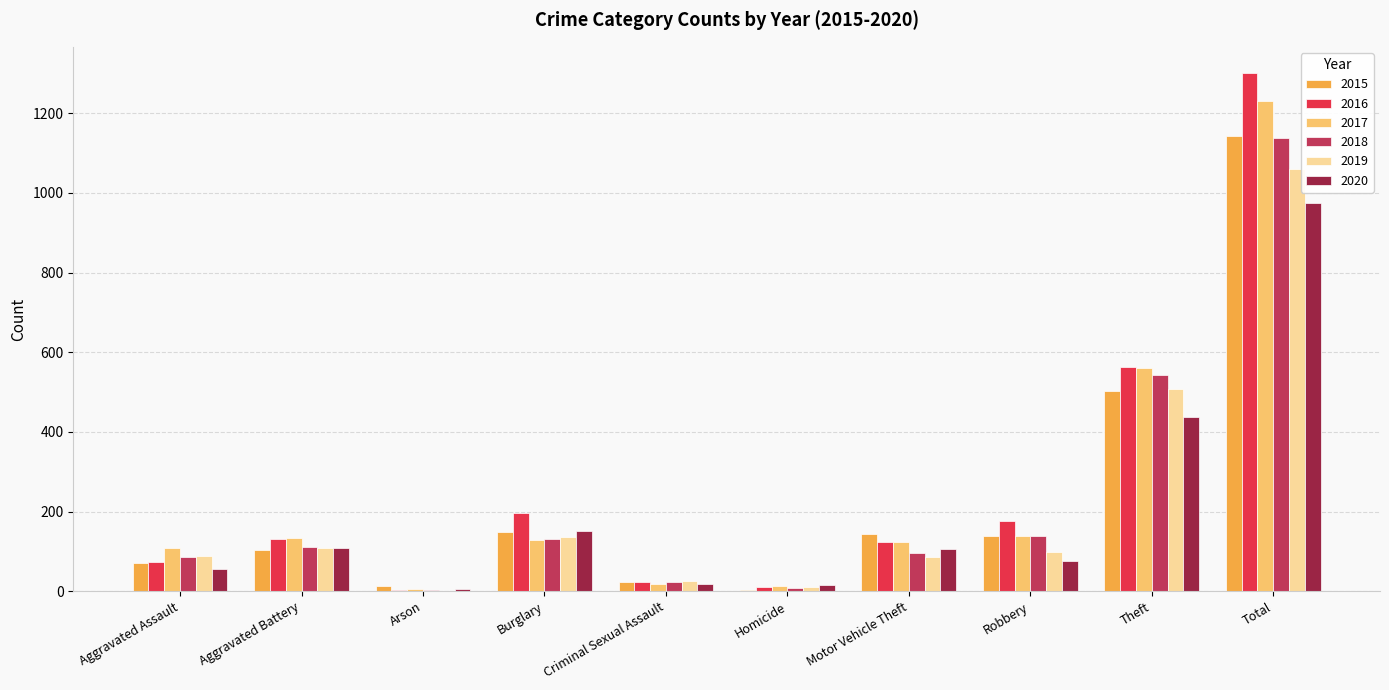

Count the number of categories in the chart.

10